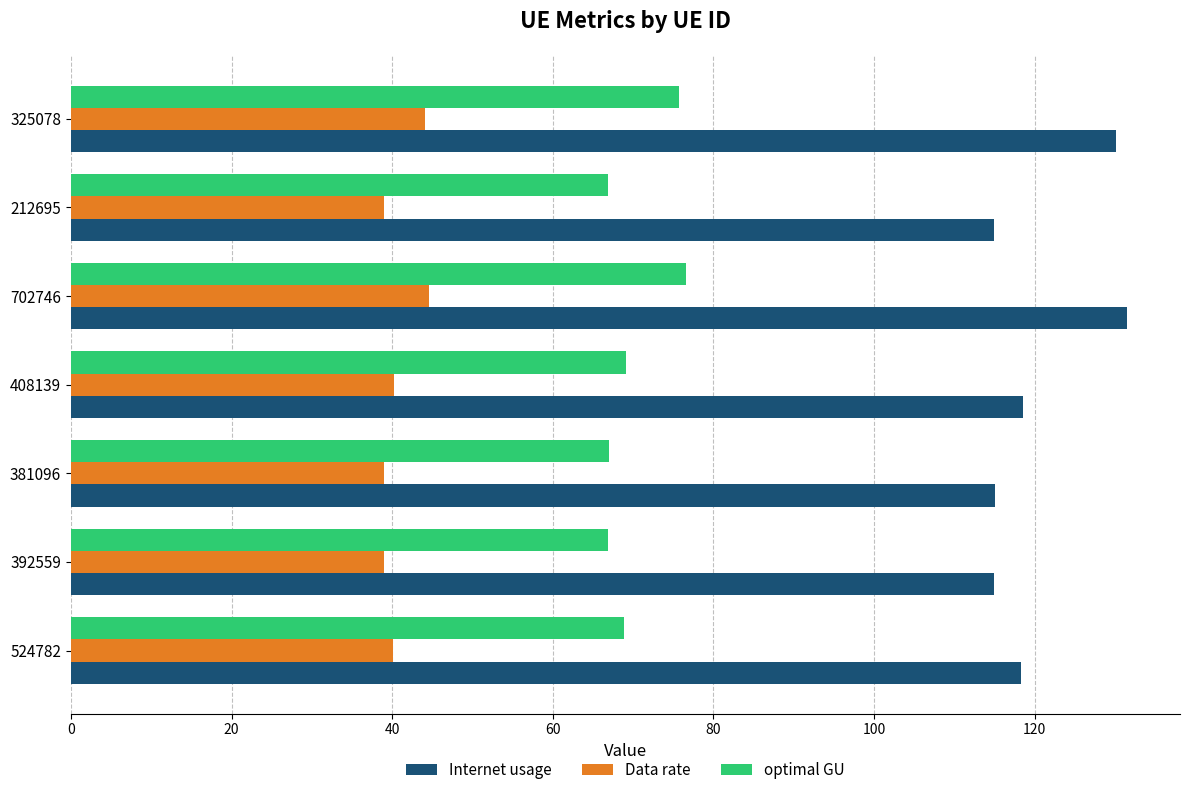

What is the highest value of the optimal GU series?

76.6